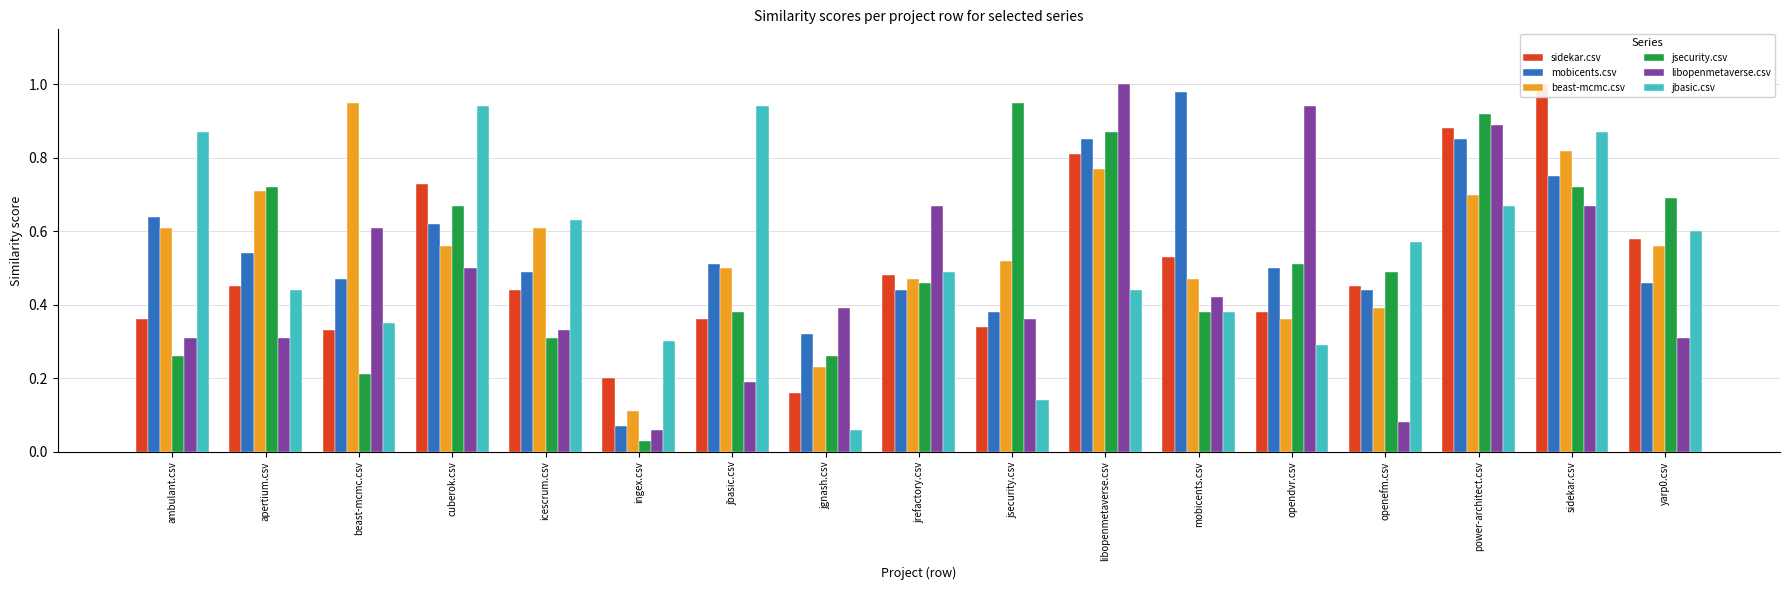

Is it true that beast-mcmc.csv equals 0.2 at cuberok.csv?

False